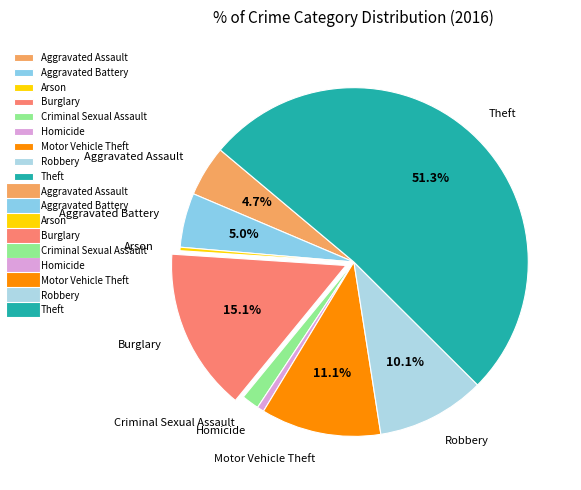

Is there a majority slice in this chart?

Yes